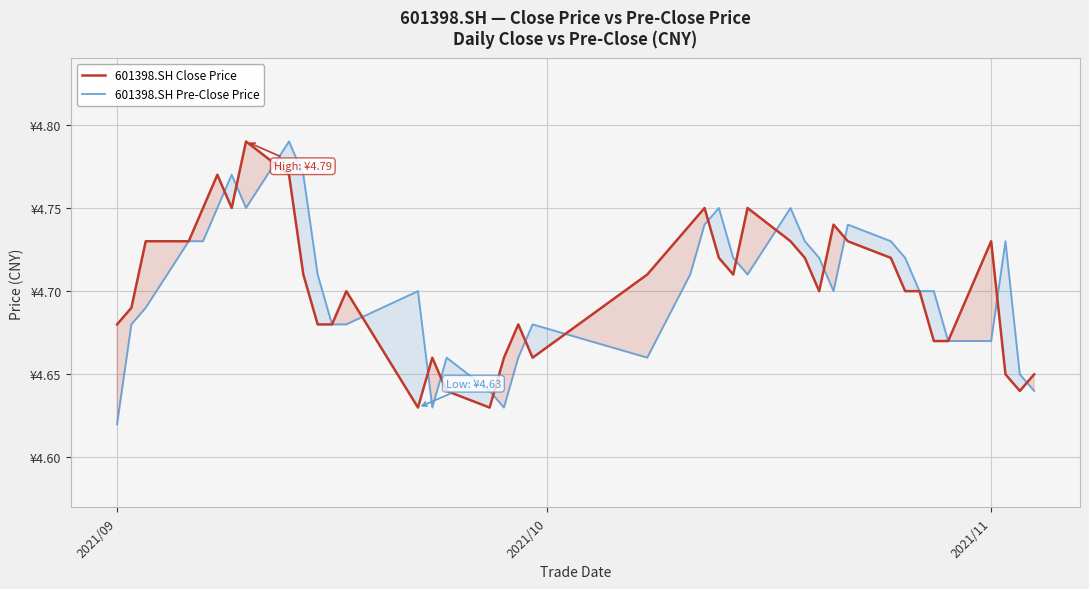

The value of 601398.SH Close Price at 15 is 2.9. True or false?

False